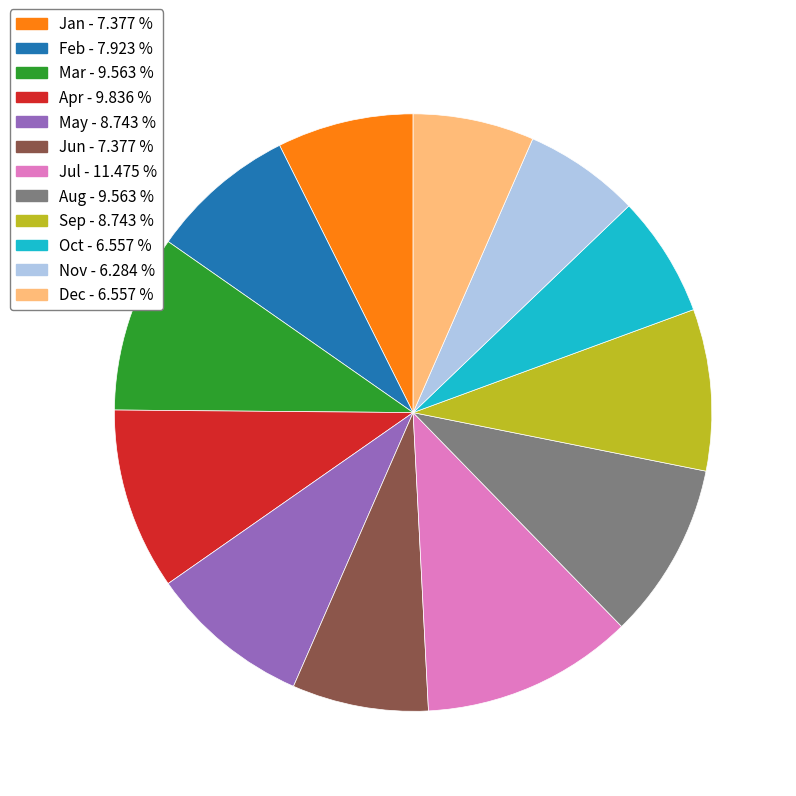

How many slices are in this pie chart?

12